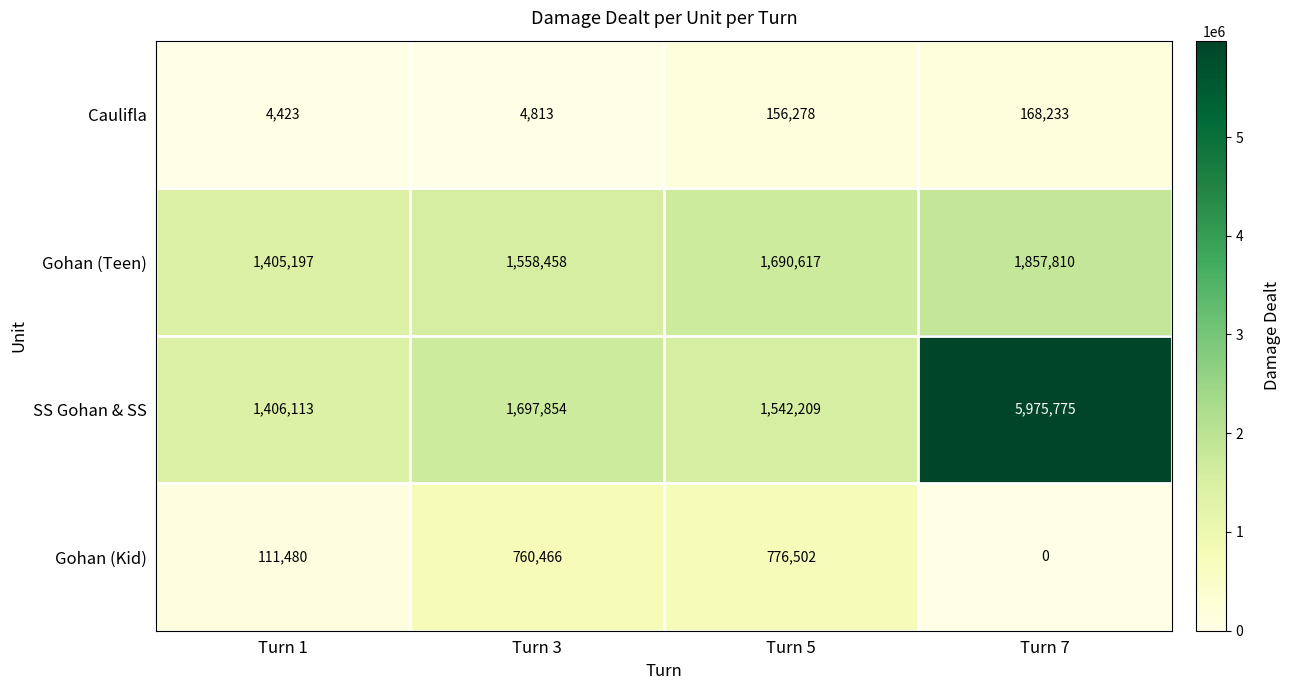

At which label is SS Gohan & SS closest to 3690944?

Turn 3